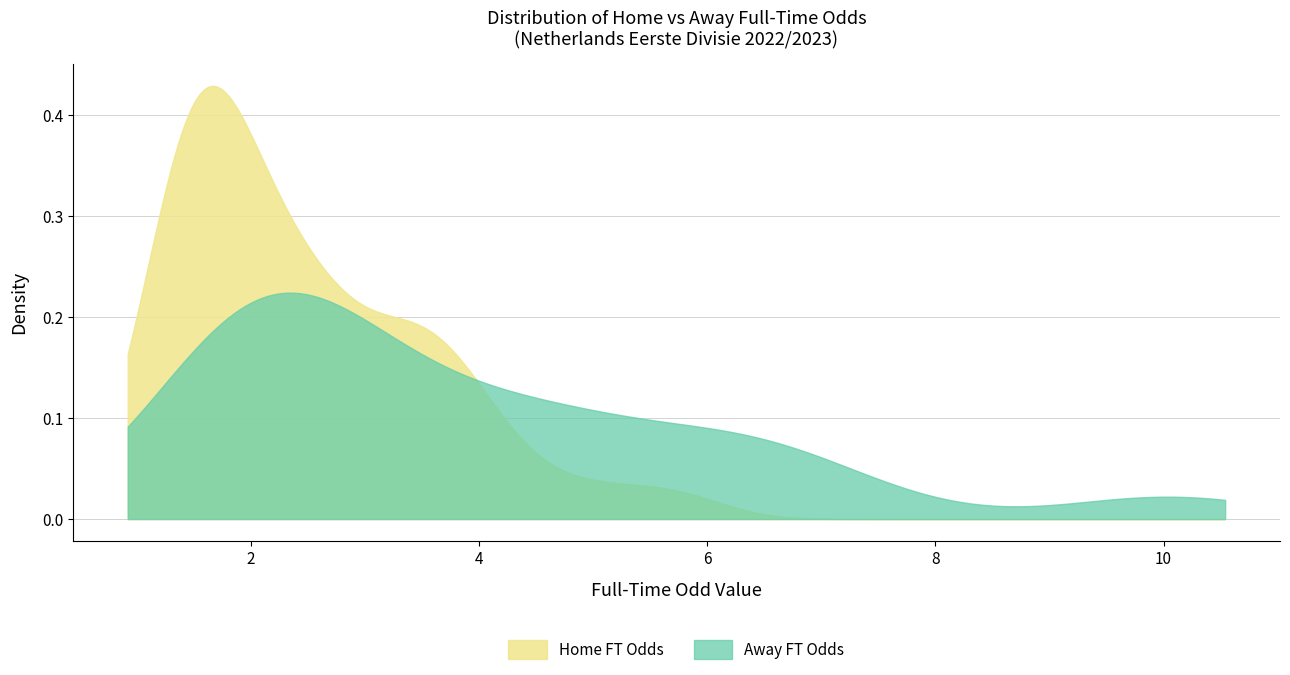

Reading left to right, extract all data points from this chart.

Odd_H_FT: Odd_H_FT=3.0	Odd_A_FT=5.7	2=1.9	3=1.4	4=2.0	5=2.8	6=1.6	7=2.0	8=1.7	9=1.9	10=3.7	11=1.6	12=2.6	13=1.4	14=1.5	15=2.6	16=1.6	17=4.0	18=1.4	19=3.9	20=1.4	21=1.6	22=3.3	23=2.7	24=4.3	25=3.7	26=3.5	27=2.4	28=3.3	29=3.4	30=1.4	31=2.3	32=1.7	33=2.4	34=1.3	35=1.7	36=1.5	37=2.2	38=5.0	39=1.2
Odd_A_FT: Odd_H_FT=2.2	Odd_A_FT=1.5	2=3.6	3=6.5	4=3.3	5=2.4	6=4.6	7=3.4	8=4.3	9=3.5	10=1.9	11=4.4	12=2.5	13=5.9	14=6.0	15=2.6	16=5.0	17=1.8	18=6.2	19=1.8	20=7.0	21=5.0	22=2.0	23=2.5	24=1.8	25=1.9	26=2.0	27=2.8	28=2.0	29=2.0	30=7.2	31=3.1	32=4.3	33=2.8	34=9.8	35=4.7	36=6.2	37=2.5	38=1.6	39=10.2